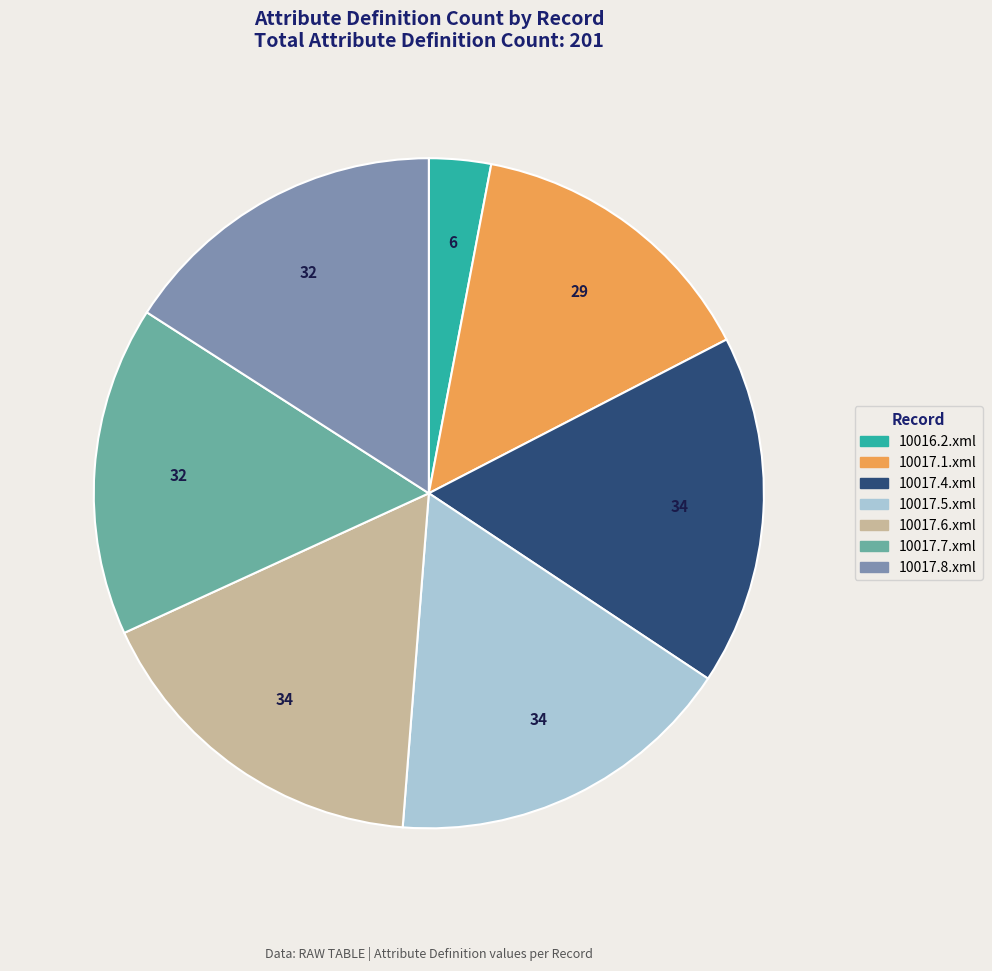

How many segments does this pie chart have?

7